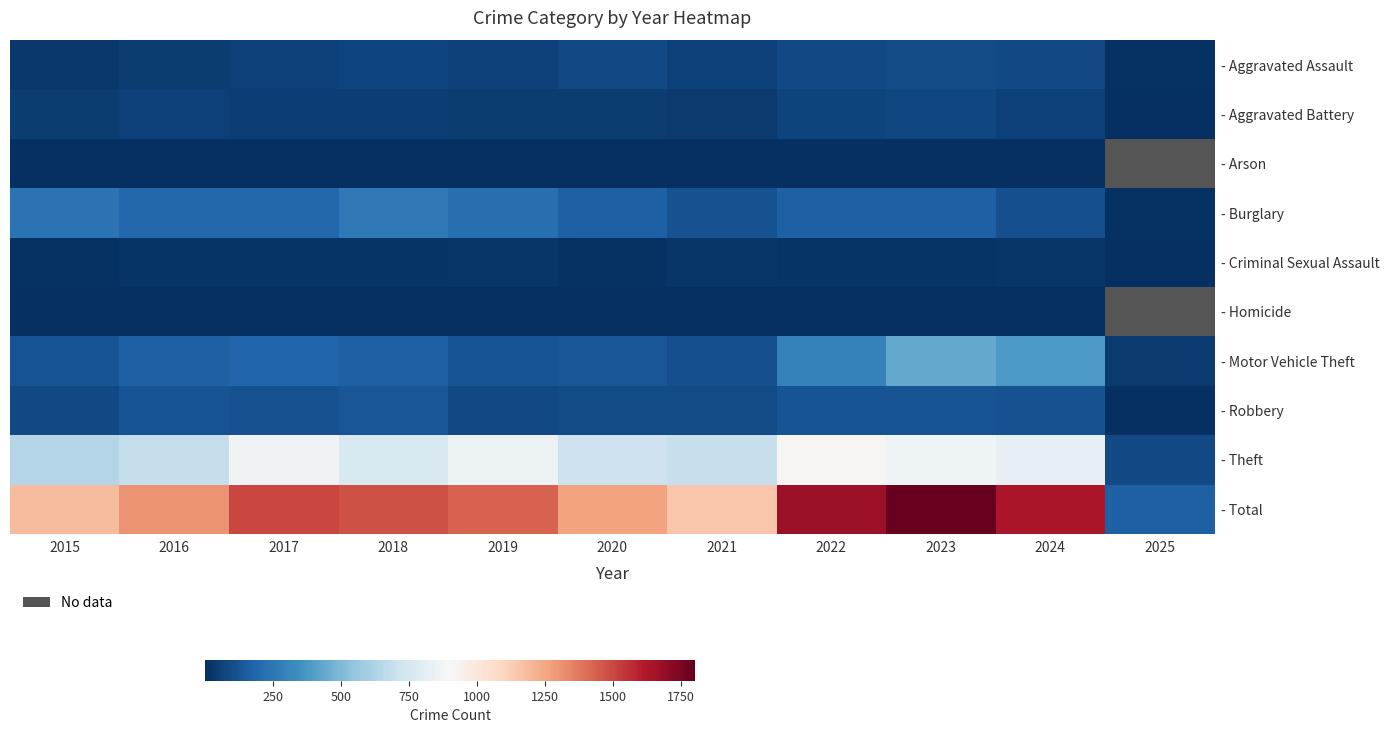

At which category is the sum across all series the highest?

2023